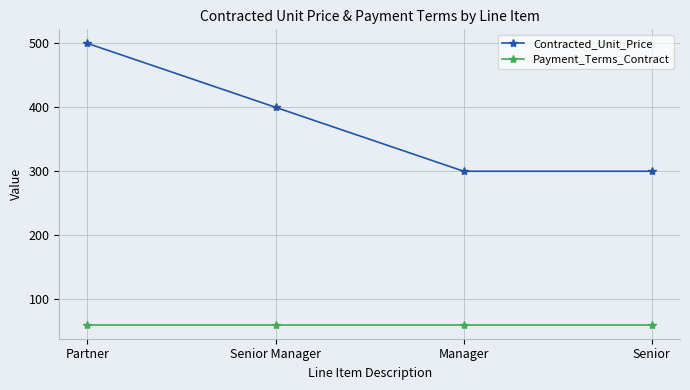

Which series changed the most between Partner and Senior?

Contracted_Unit_Price